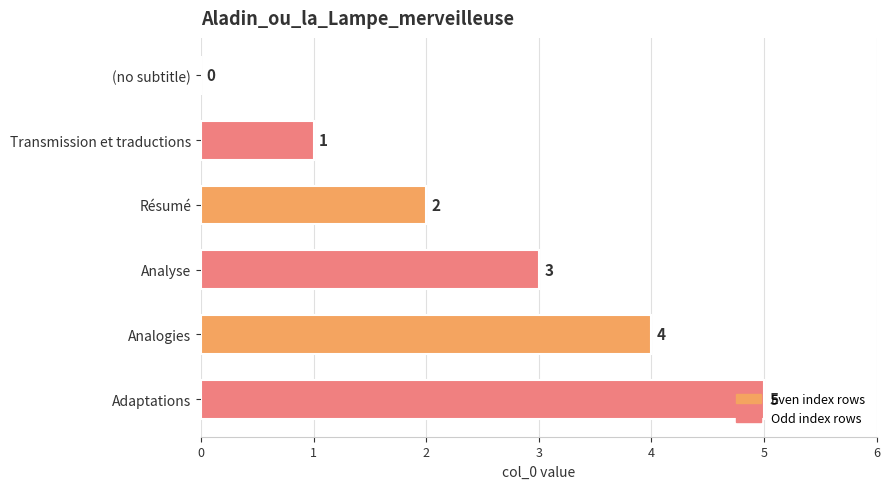

How many distinct data groups are displayed?

1